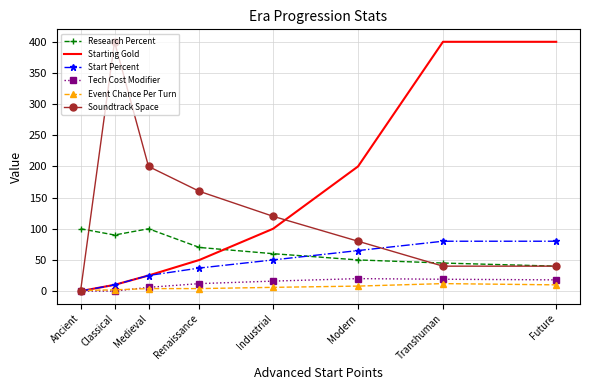

What is the difference between the maximum and minimum values in the Tech Cost Modifier series?

20